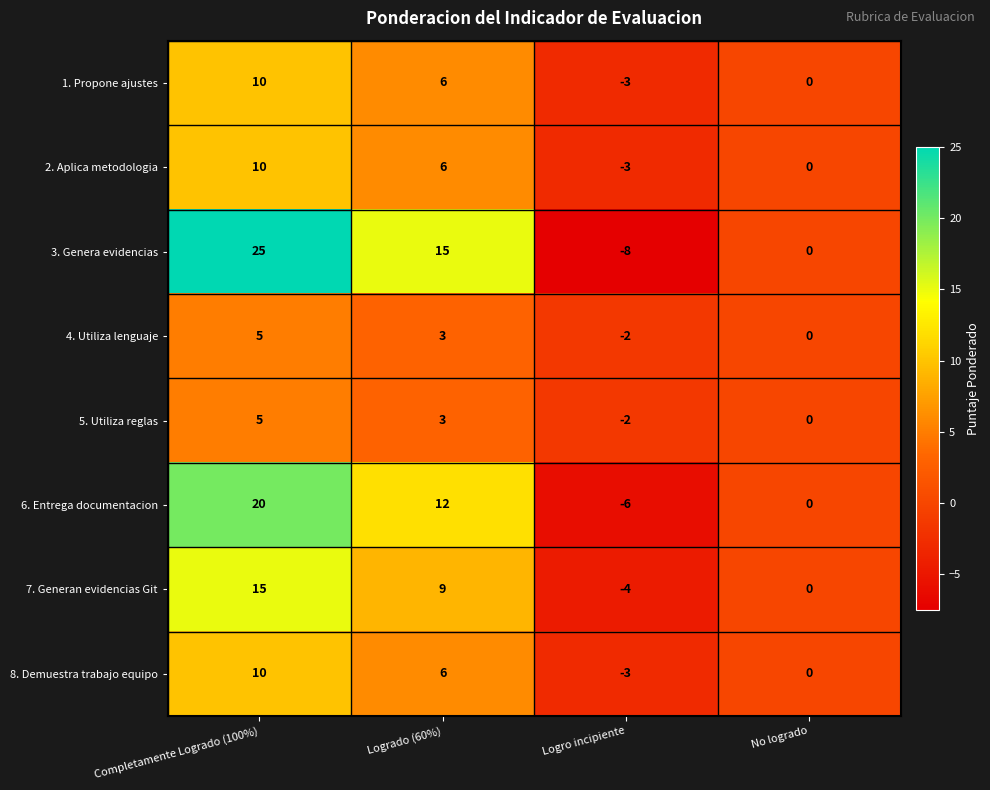

What is the difference between the maximum and second lowest values in the 4. Utiliza lenguaje series?

5